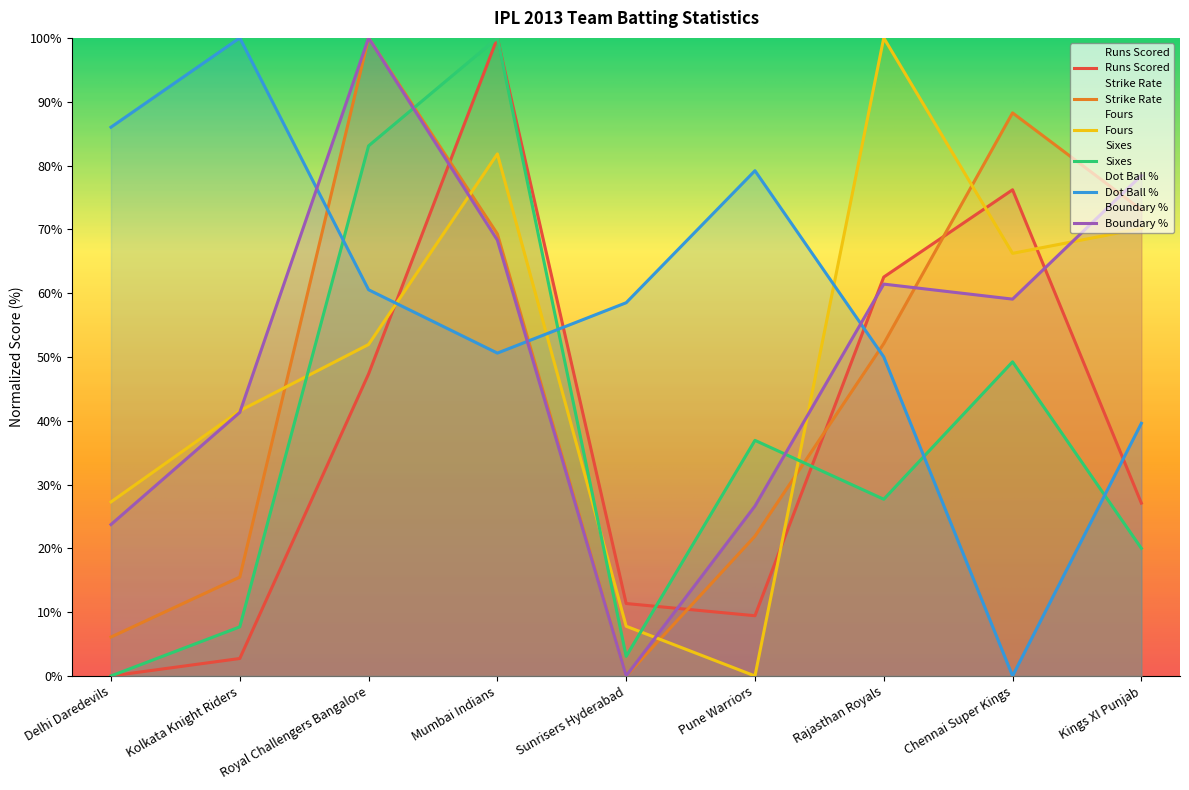

What is the label of the 1st point from the left?

Delhi Daredevils